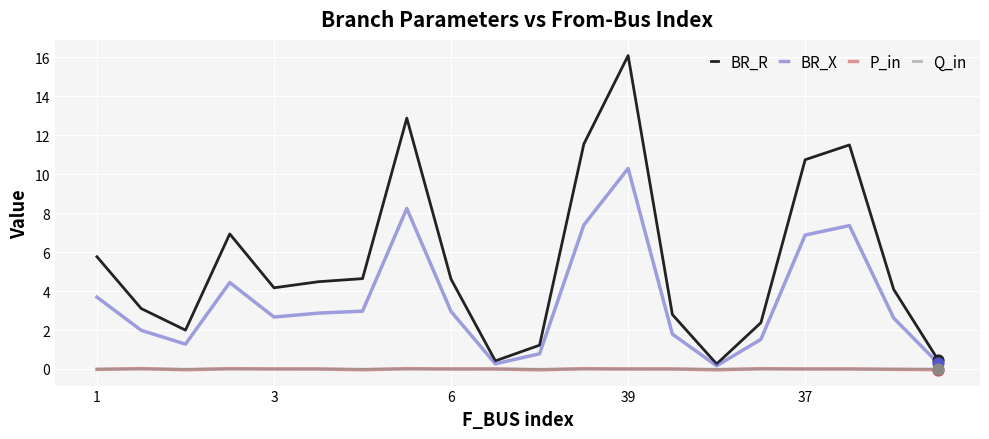

At how many categories does at least one series exceed 3?

13